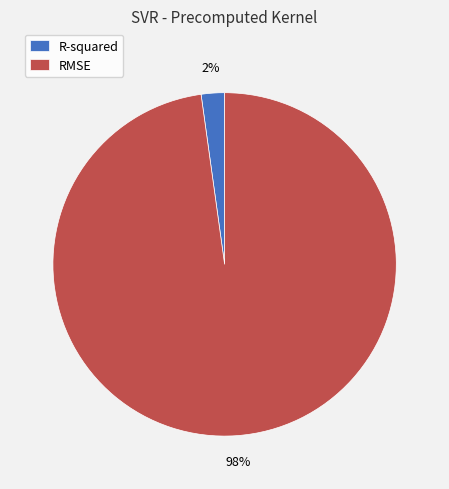

How many segments does this pie chart have?

2